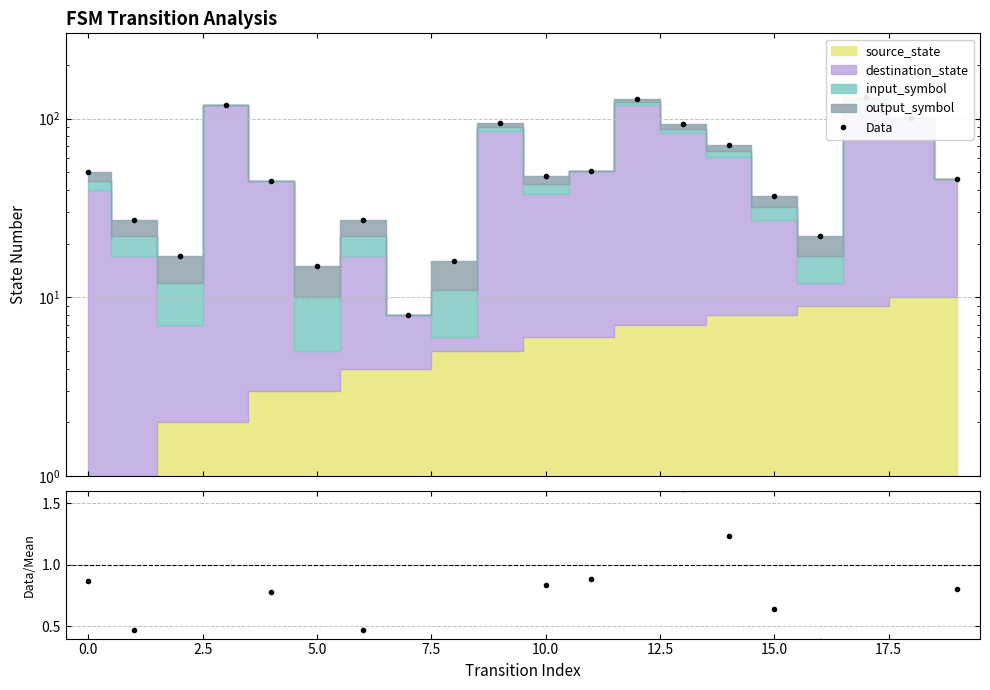

Count the number of categories in the chart.

20